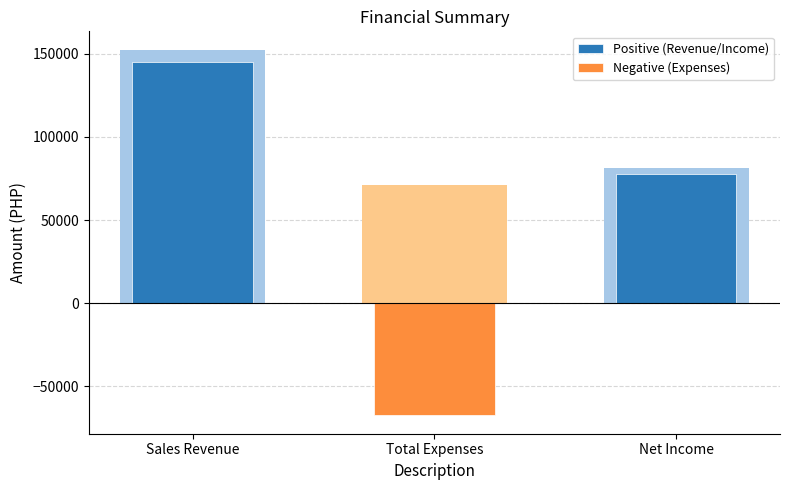

What is the difference between the second highest and minimum values in the Positive (Revenue/Income) series?

77699.5